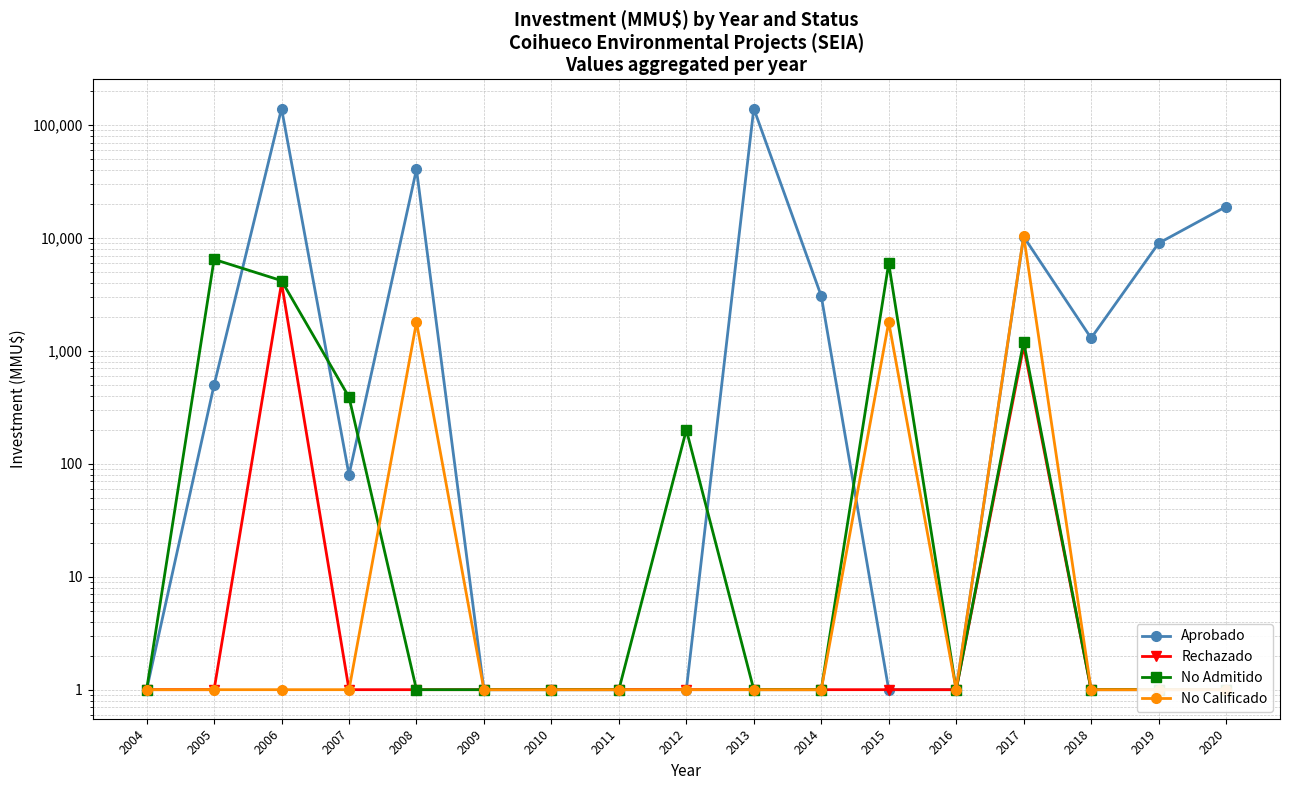

Reading left to right, what are all the values shown in this chart?

Aprobado: 2004=1	2005=500	2006=140500	2007=80	2008=40610	2009=1	2010=1	2011=1	2012=1	2013=140400	2014=3070	2015=1	2016=1	2017=10300	2018=1300	2019=9000	2020=19000
Rechazado: 2004=1	2005=1	2006=4000	2007=1	2008=1	2009=1	2010=1	2011=1	2012=1	2013=1	2014=1	2015=1	2016=1	2017=1100	2018=1	2019=1	2020=1
No Admitido: 2004=1	2005=6480	2006=4200	2007=390	2008=1	2009=1	2010=1	2011=1	2012=200	2013=1	2014=1	2015=5980	2016=1	2017=1210	2018=1	2019=1	2020=1
No Calificado: 2004=1	2005=1	2006=1	2007=1	2008=1800	2009=1	2010=1	2011=1	2012=1	2013=1	2014=1	2015=1800	2016=1	2017=10500	2018=1	2019=1	2020=1